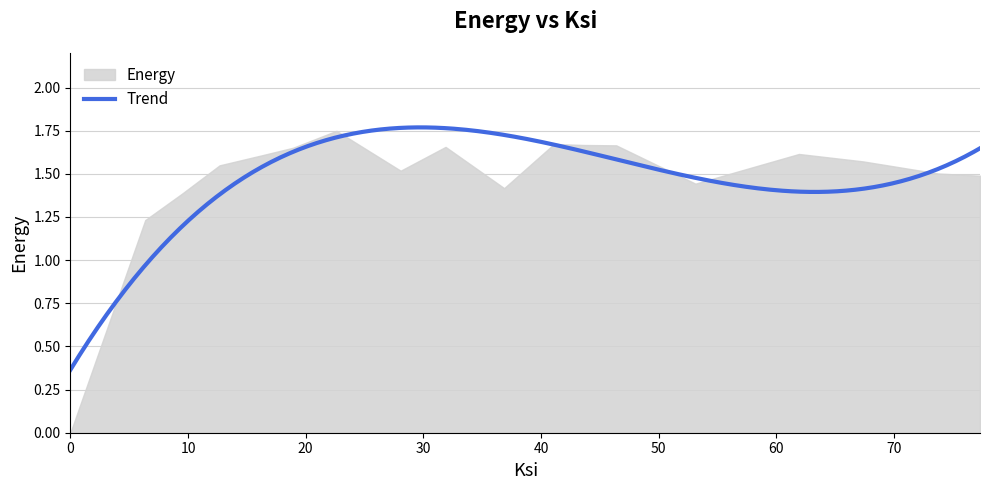

How many values are above zero?

17